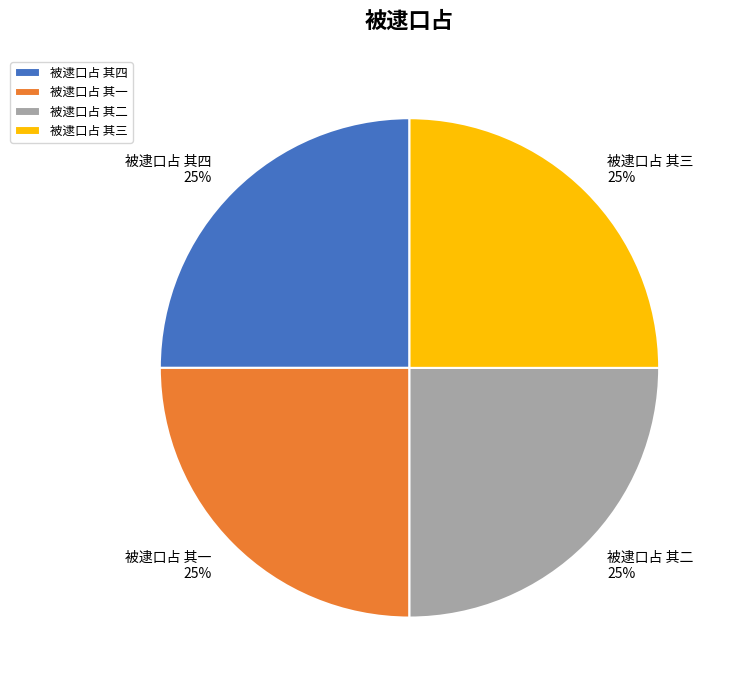

Is it true that 被逮口占 其四 is 25% of the pie?

True